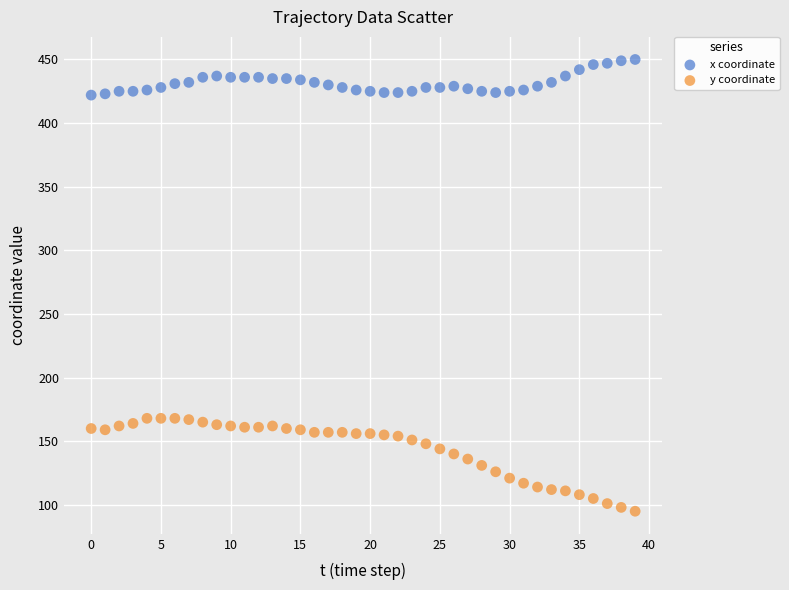

Which series has the largest Y range (max minus min)?

y coordinate